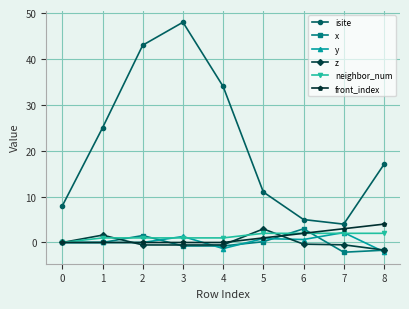

What value does the x series have at 6?

3.0